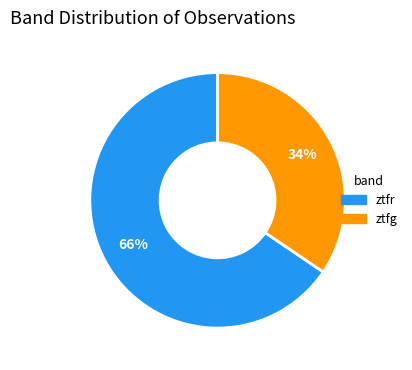

How many segments does this pie chart have?

2